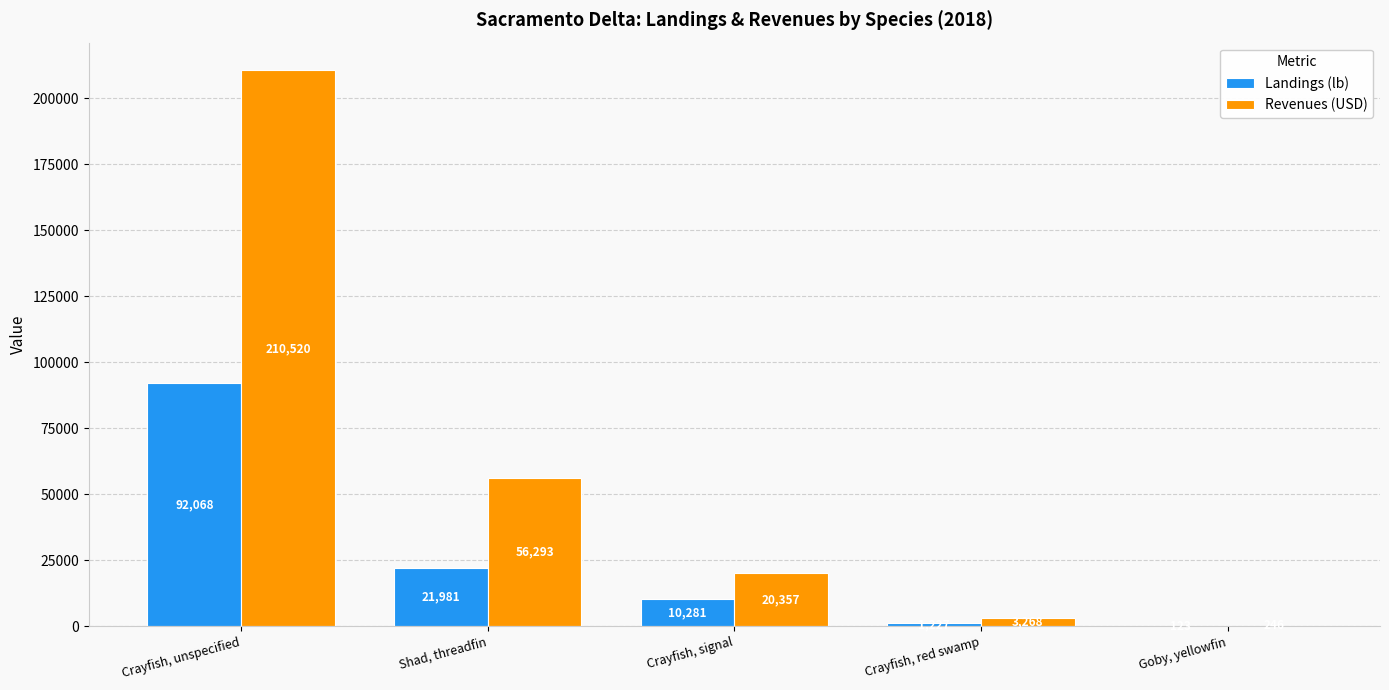

Is it true that Revenues (USD) equals 3268 at Crayfish, red swamp?

True